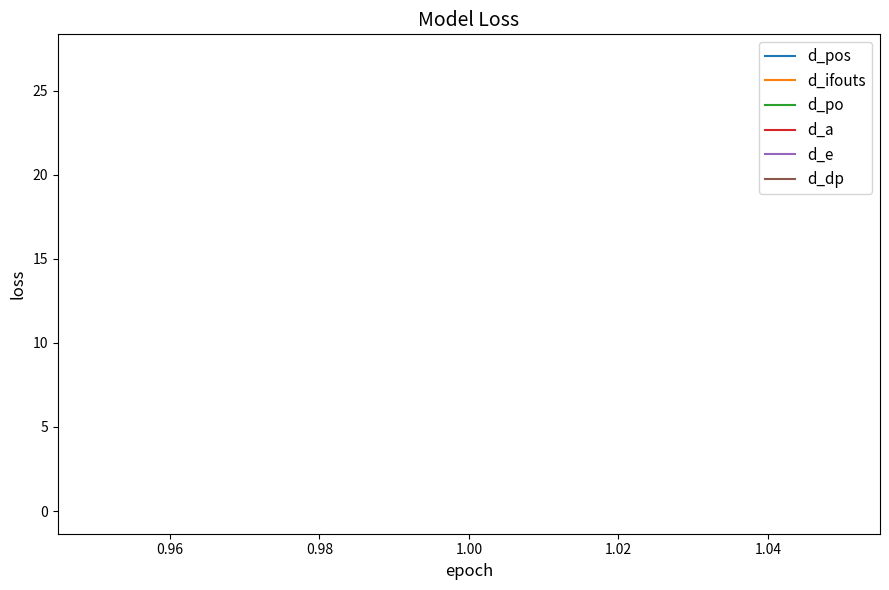

What is the maximum value shown in the chart?

27